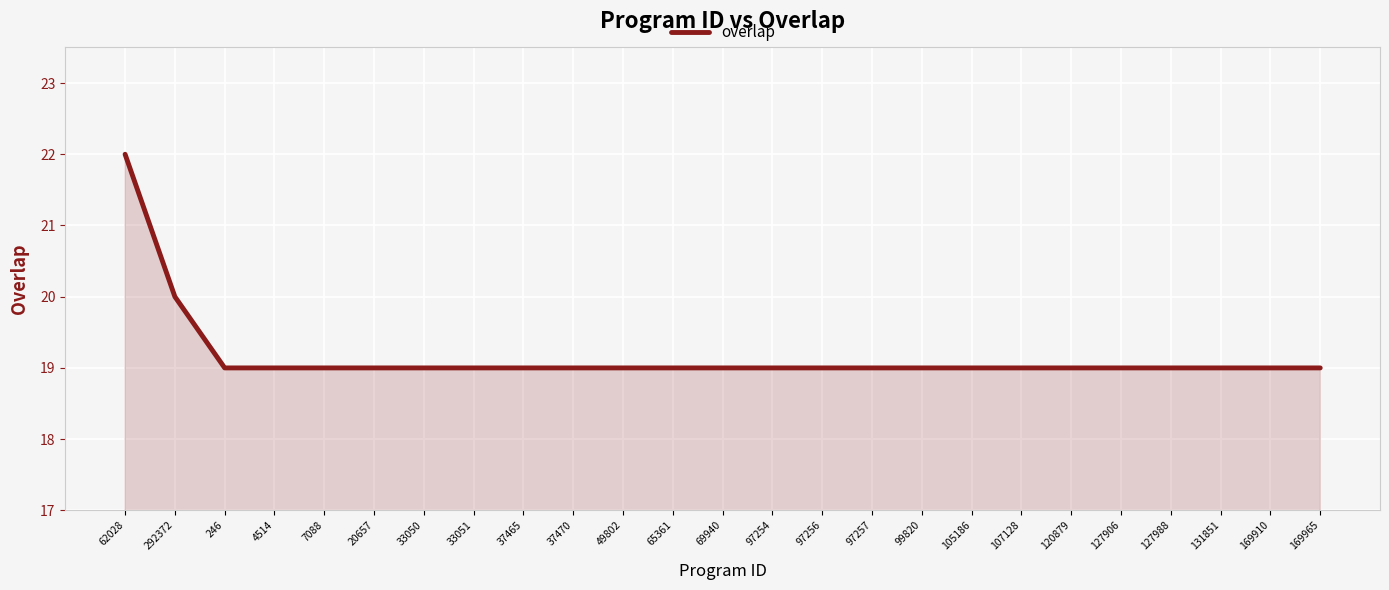

What value does the data have at 105186?

19